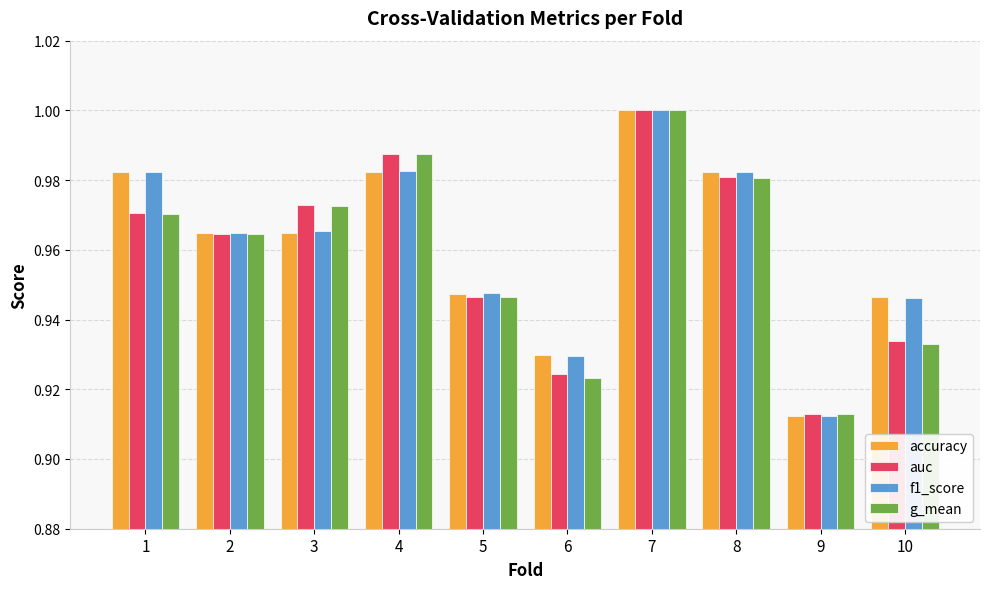

Between 5 and 9, which series saw the biggest shift?

f1_score